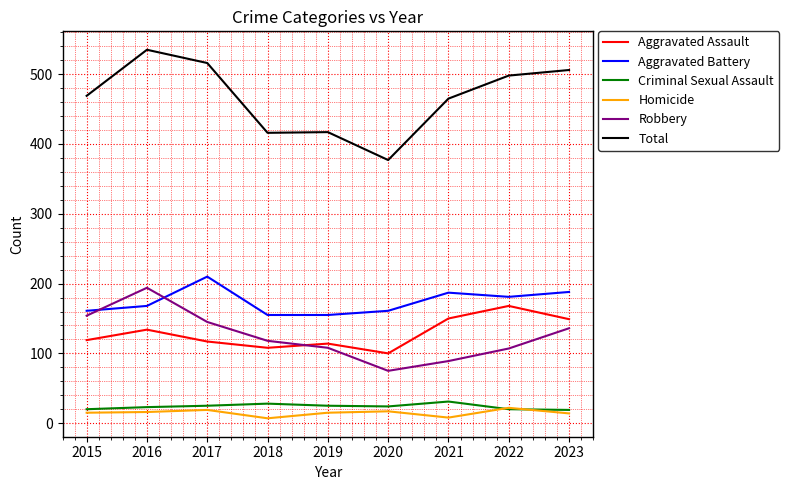

Which series has the widest spread of values?

Total